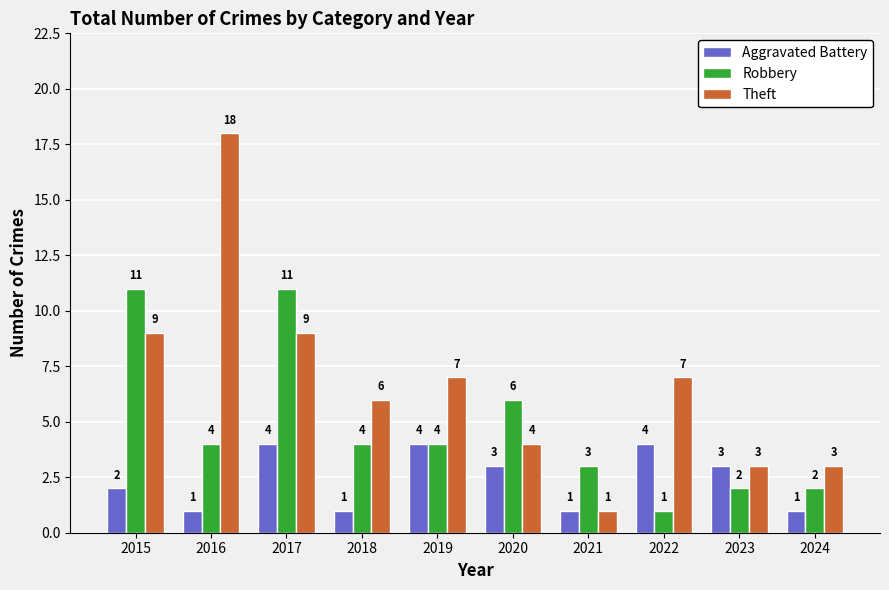

Which series has the largest total across all categories?

Theft